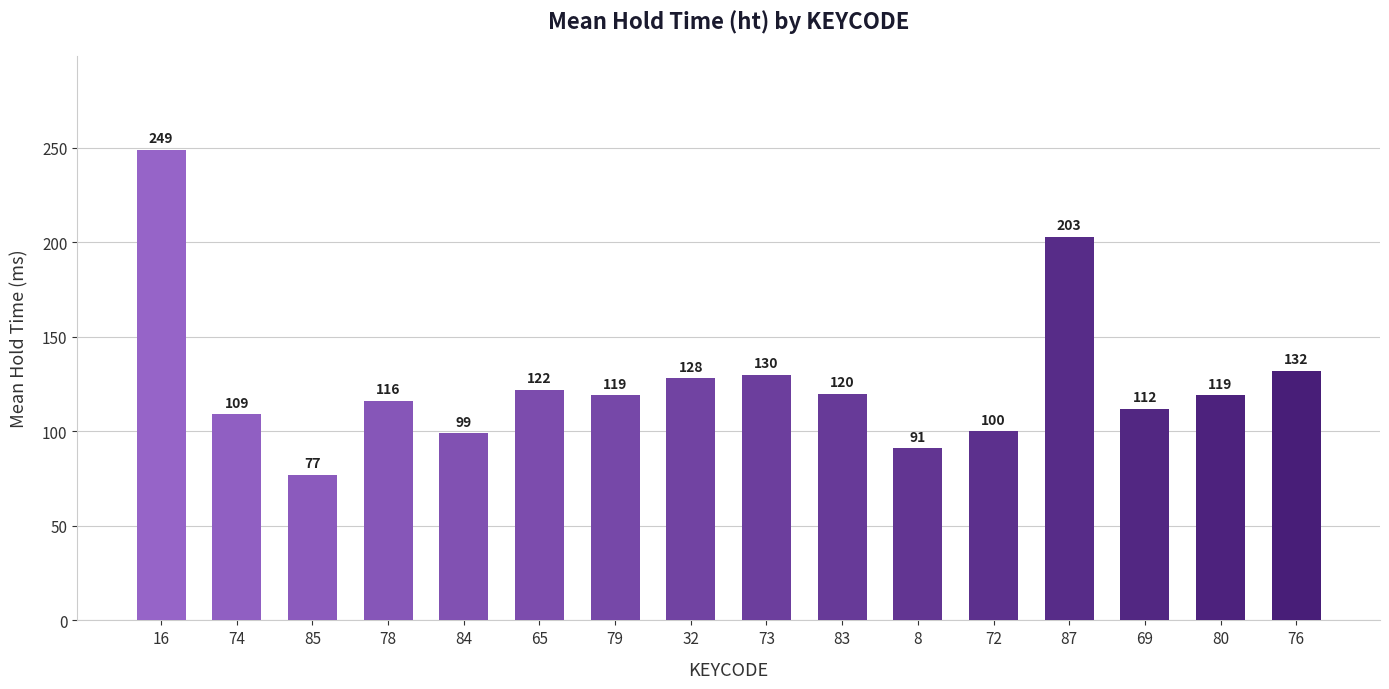

How many distinct data groups are displayed?

1